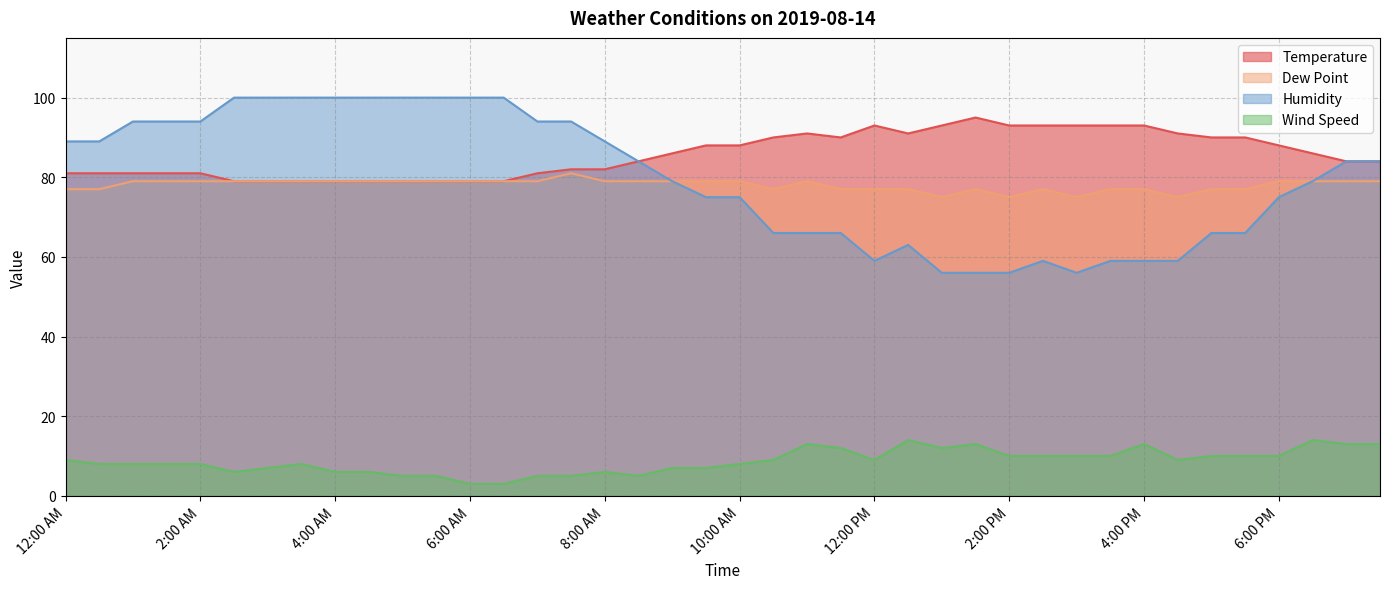

True or false: Humidity and Wind Speed cross at least once.

False